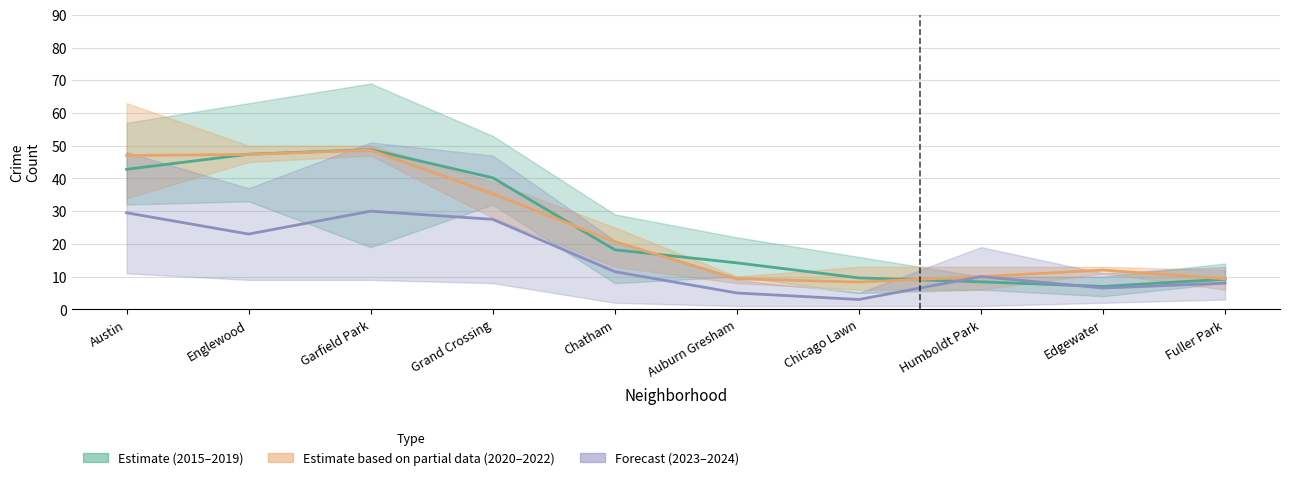

What is the sum of the Estimate (2015–2019) values at Englewood and Fuller Park?

56.6